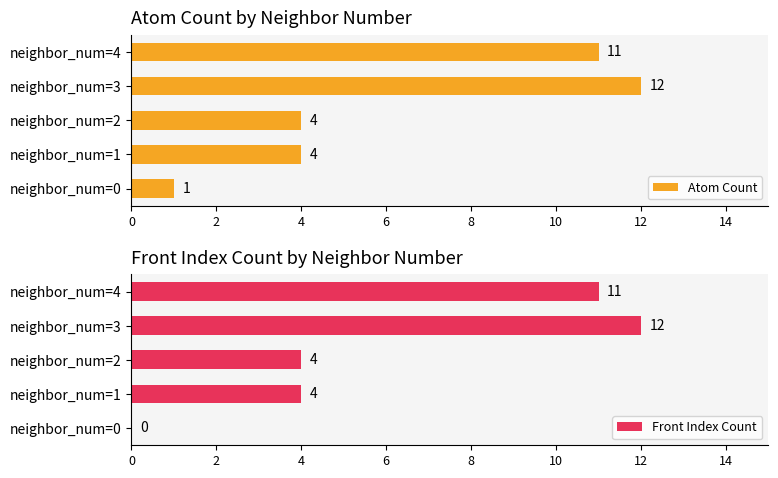

What is the value of the Front Index Count bar at the 4th from the left?

12